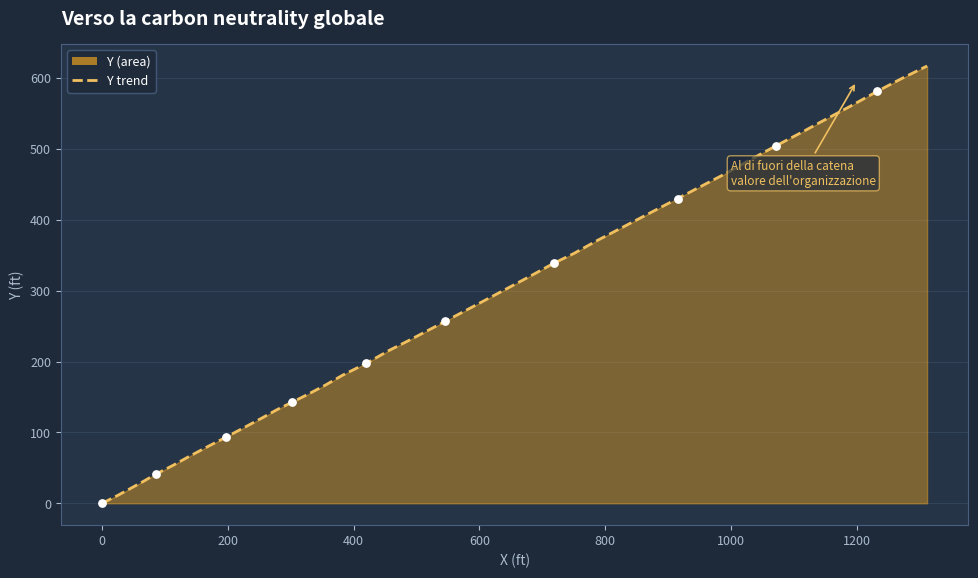

What is the maximum value shown in the chart?

616.9